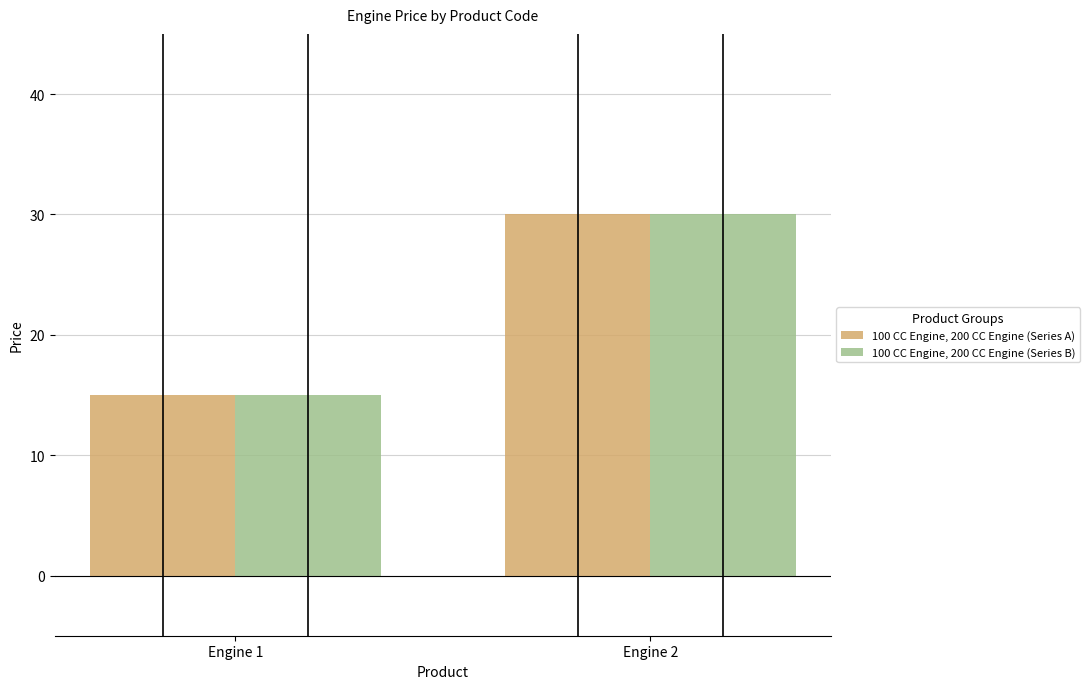

How many series are shown in this chart?

2